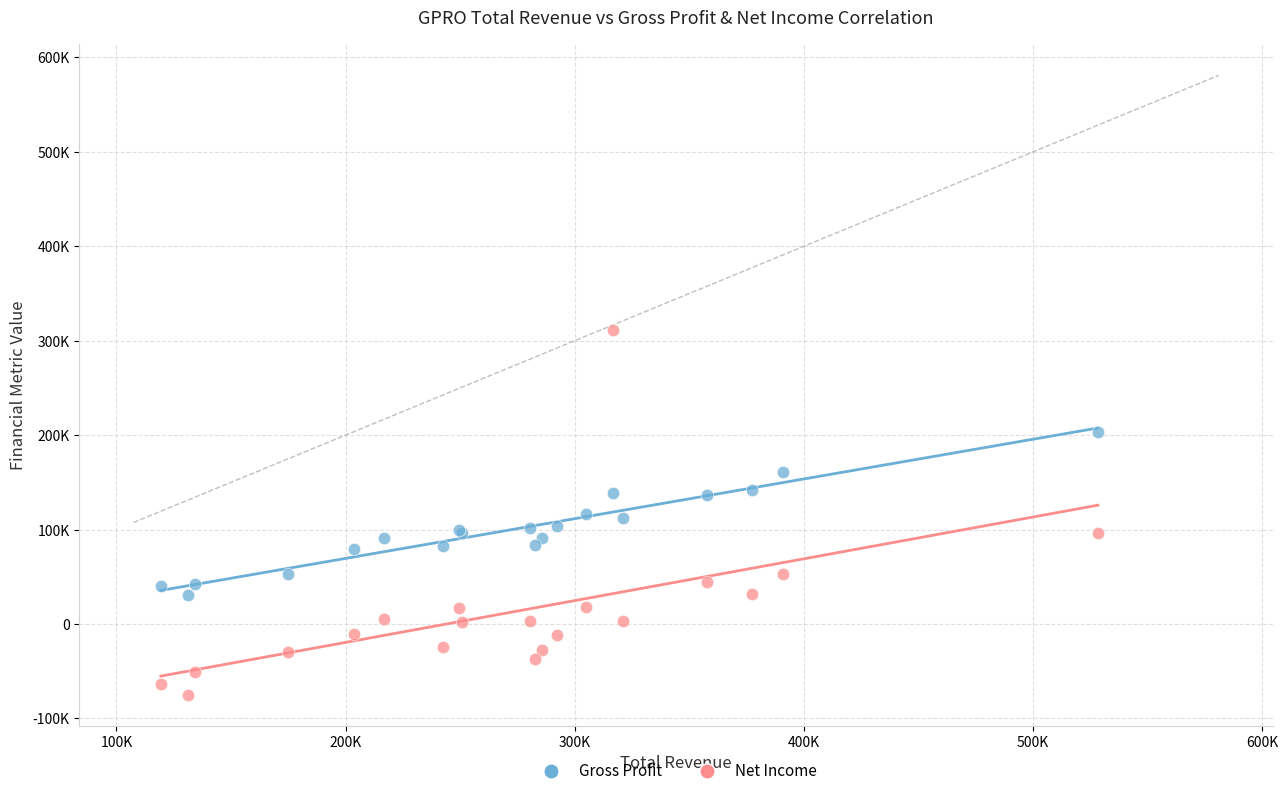

Which series reaches the maximum Y coordinate?

Net Income